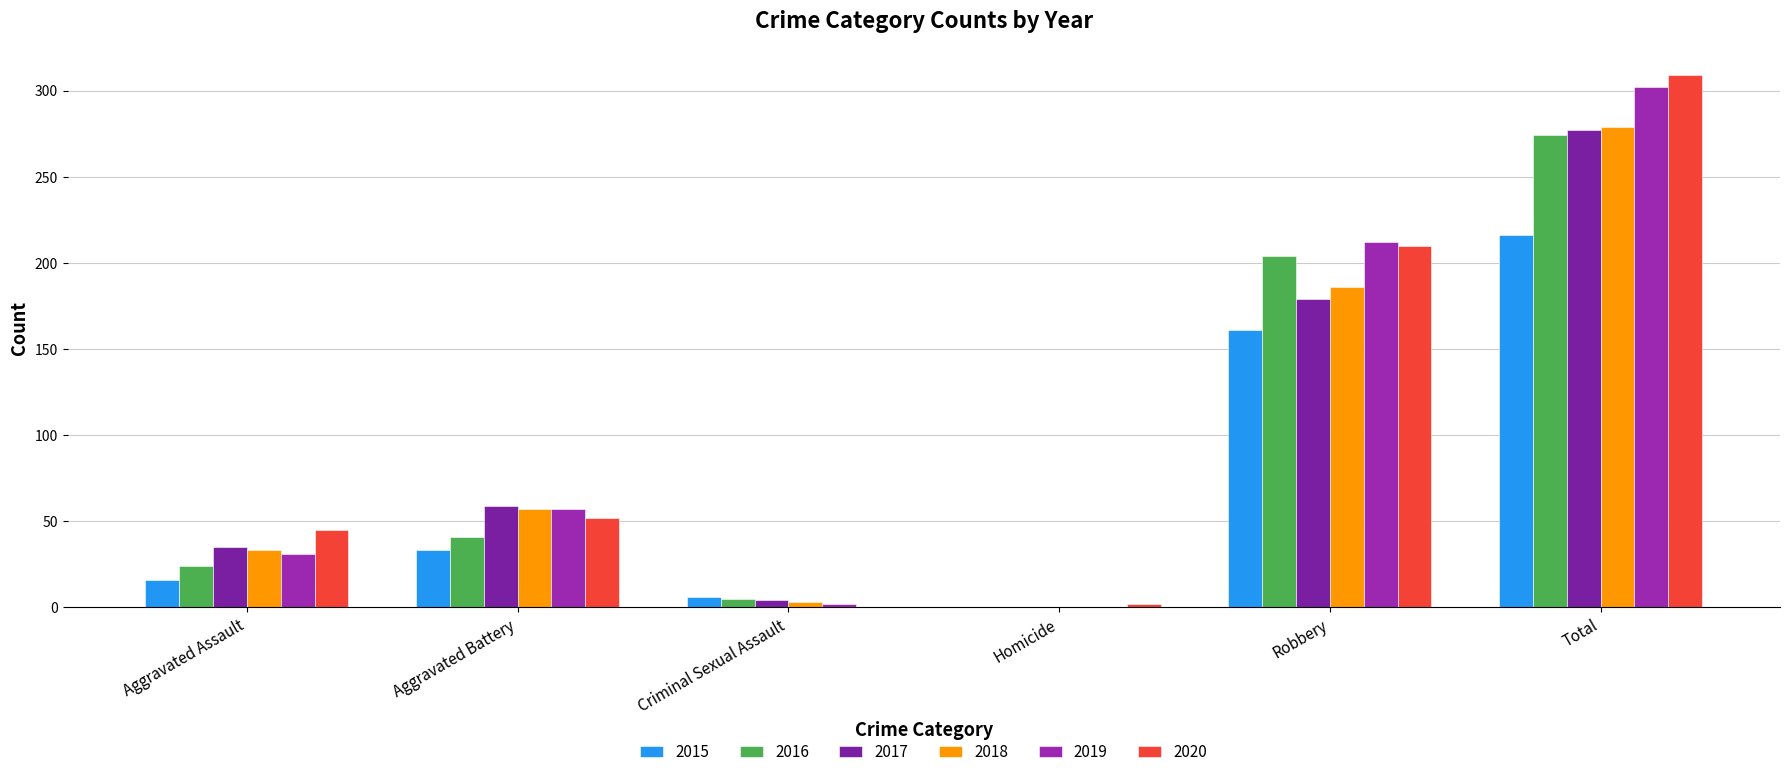

What position from the left is Homicide?

4